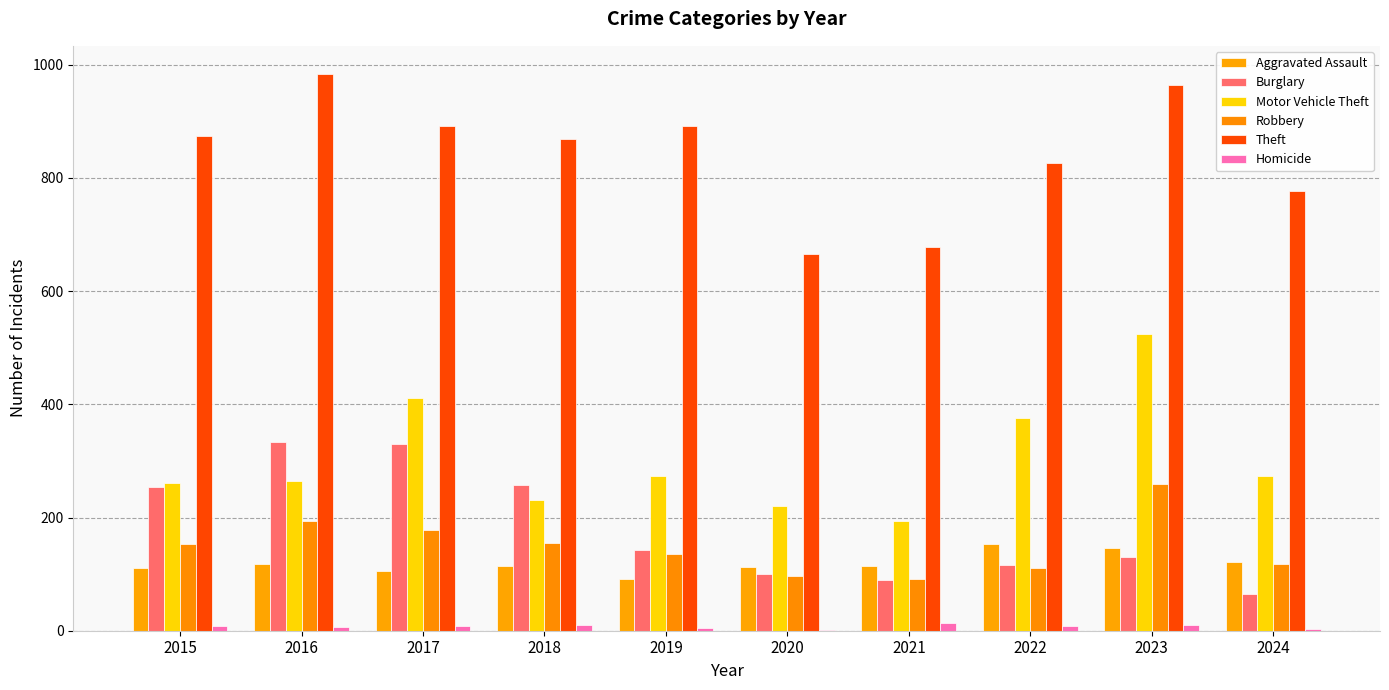

What is the maximum value shown in the chart?

984